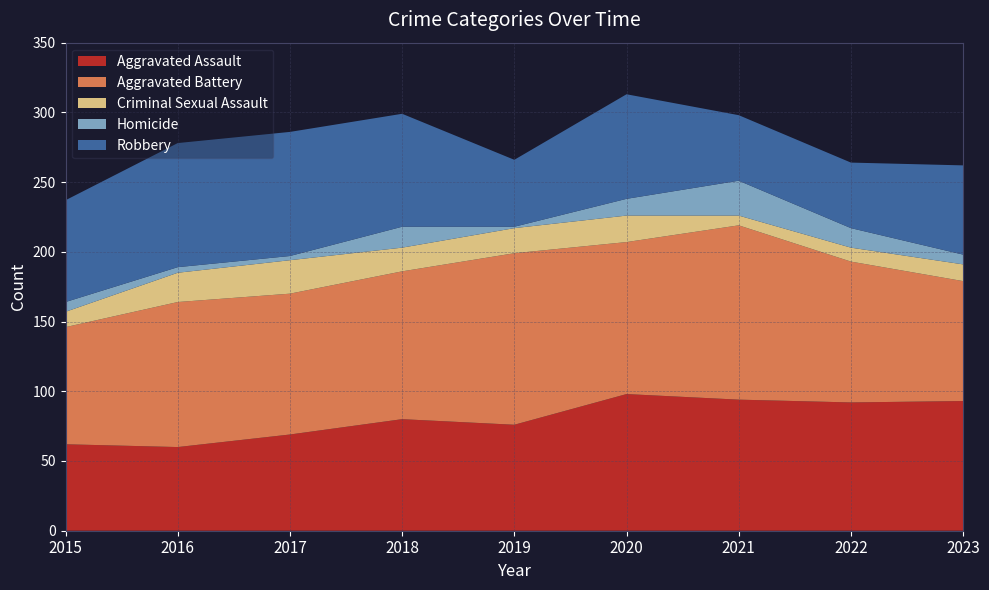

Reading left to right, transcribe all the data shown in this chart.

Aggravated Assault: 62	60	69	80	76	98	94	92	93
Aggravated Battery: 84	104	101	106	123	109	125	101	86
Criminal Sexual Assault: 11	21	24	17	18	19	7	10	12
Homicide: 7	4	3	15	1	12	25	14	7
Robbery: 73	89	89	81	48	75	47	47	64